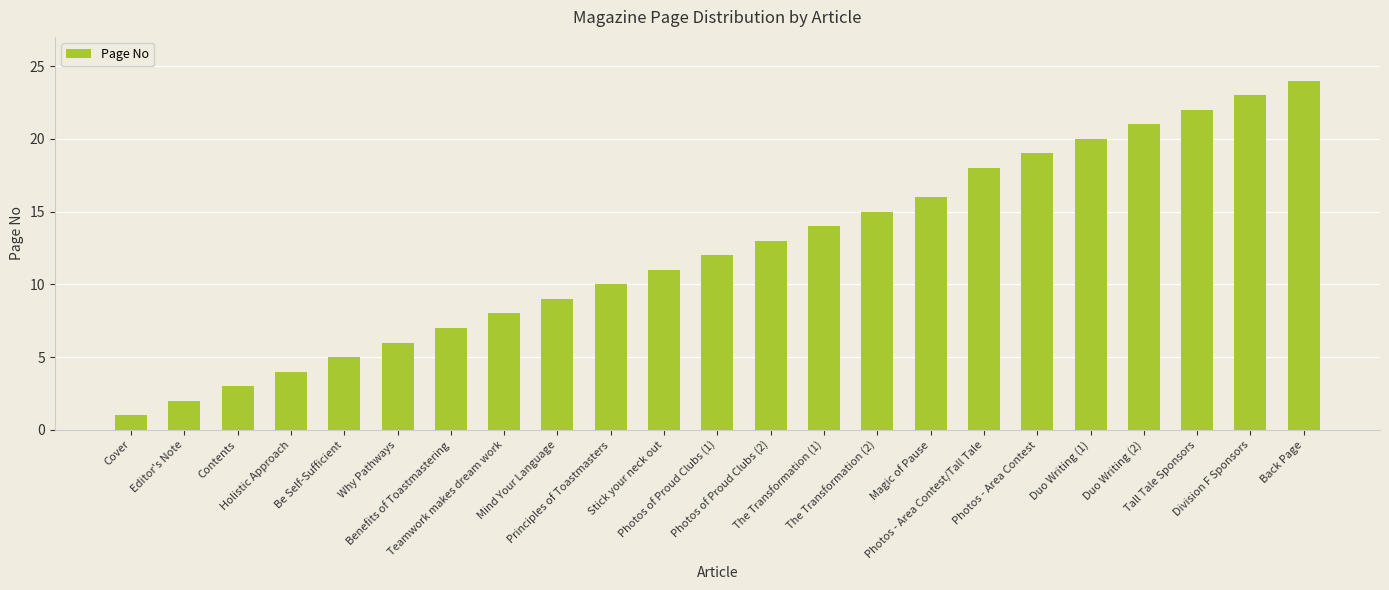

How many data points does each series have?

23